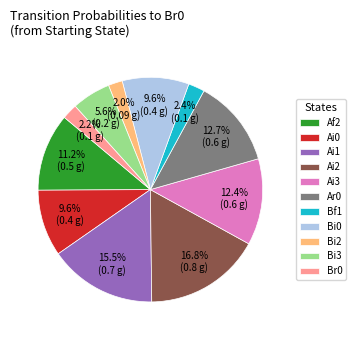

What is the ratio of the value at Ai0 to the value at Ai3?

0.8